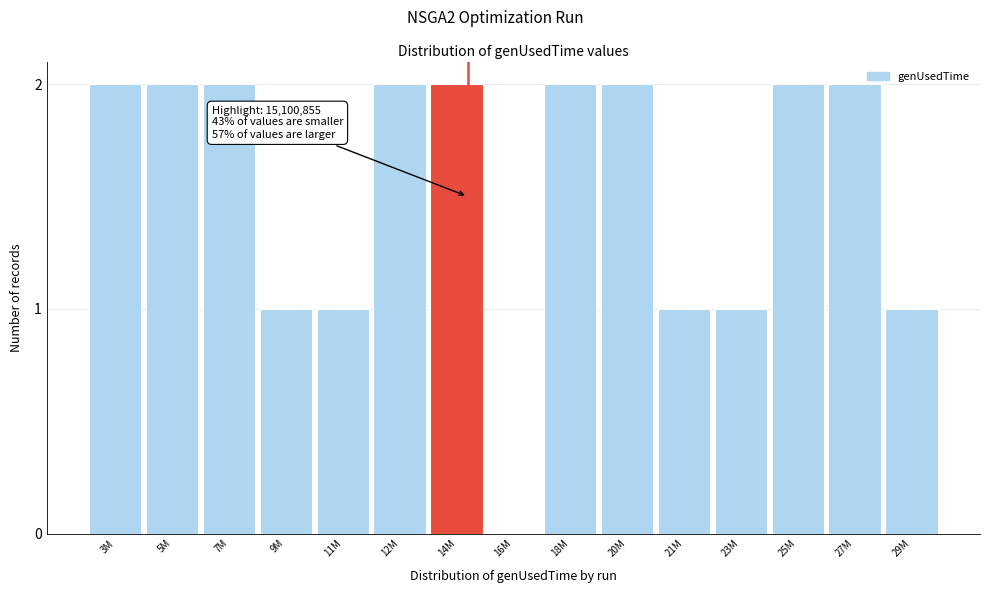

Reading left to right, extract all data points from this chart.

3M=2	5M=2	7M=2	9M=1	11M=1	12M=2	14M=2	16M=0	18M=2	20M=2	21M=1	23M=1	25M=2	27M=2	29M=1